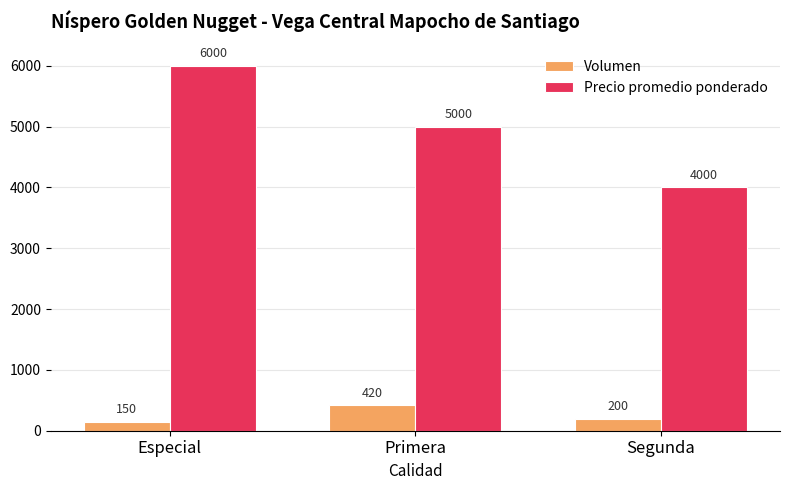

How many distinct data groups are displayed?

2